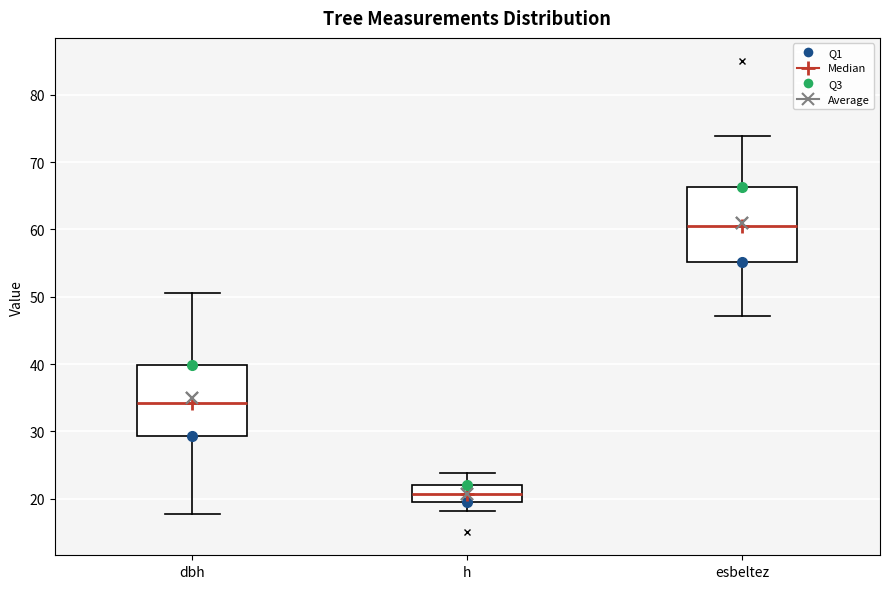

Where does the median line of the box for esbeltez sit on the y-axis? The values are not printed on the chart, so give them approximately, as read against the axis.

60